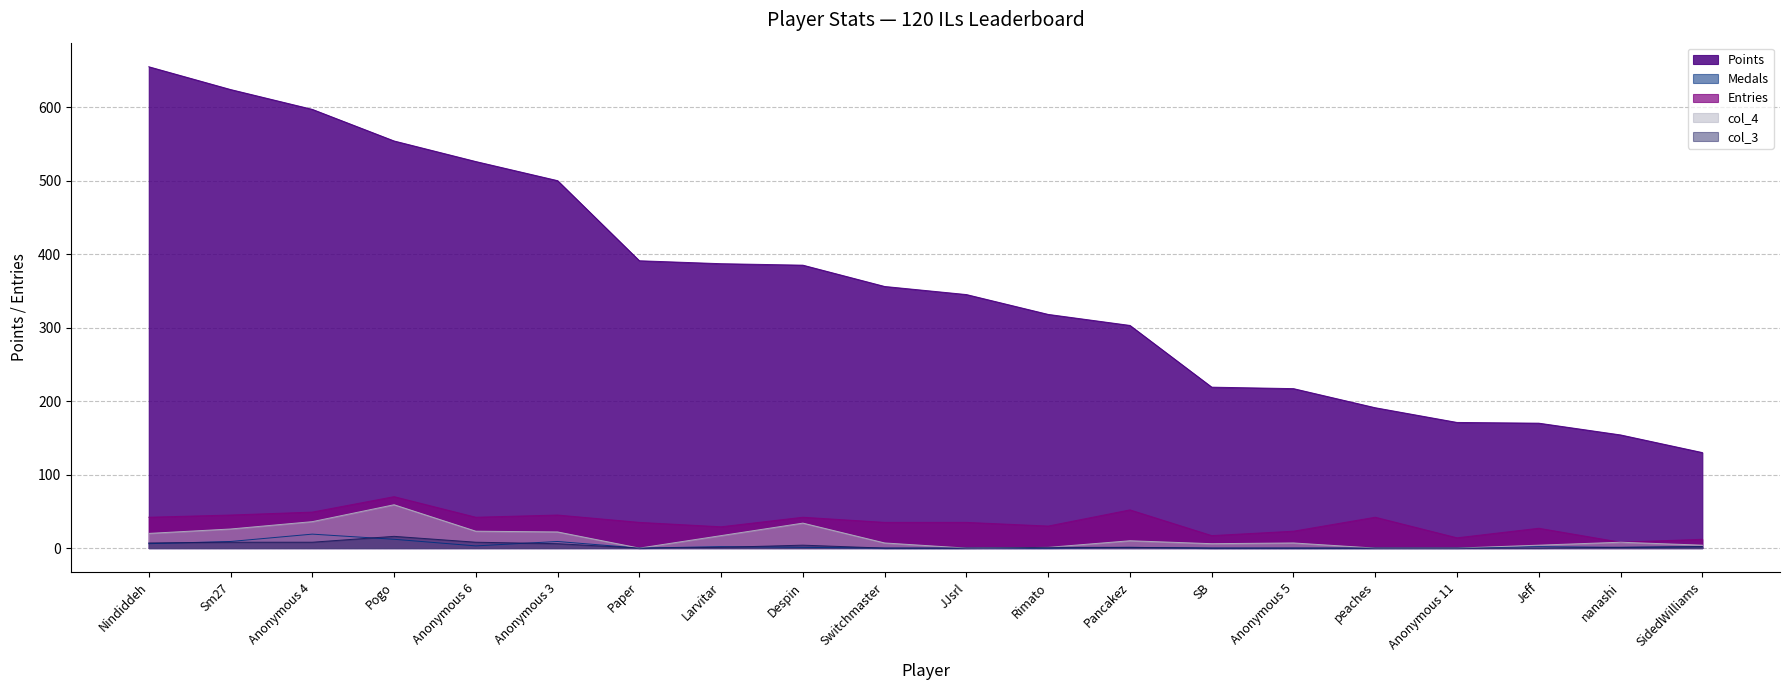

How many lines are shown in the chart?

5